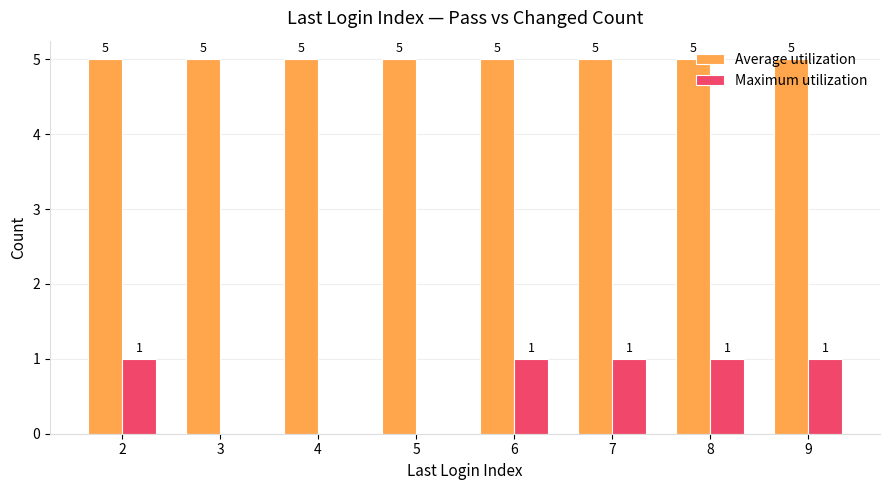

What is the maximum value for Average utilization?

5